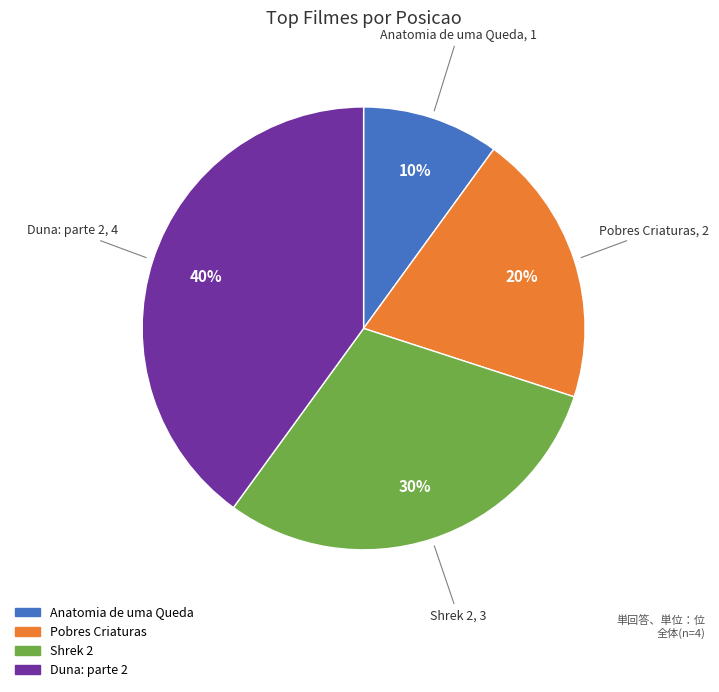

To the nearest percent, what is the difference between the largest and smallest slice percentages?

30%